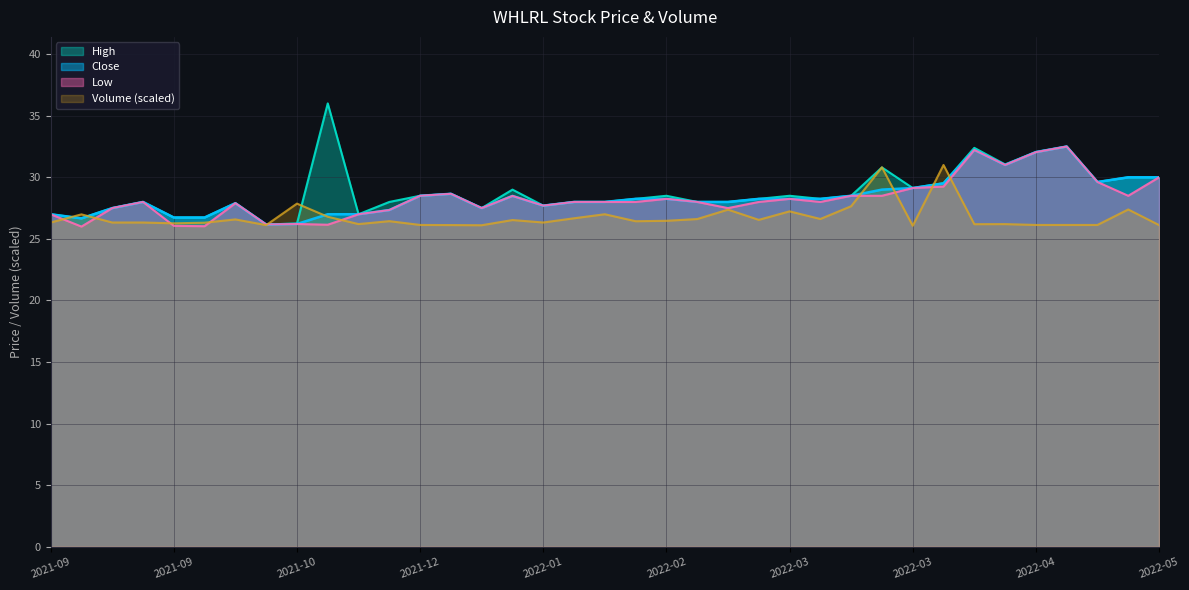

What is the sum of all Low values?

1045.5